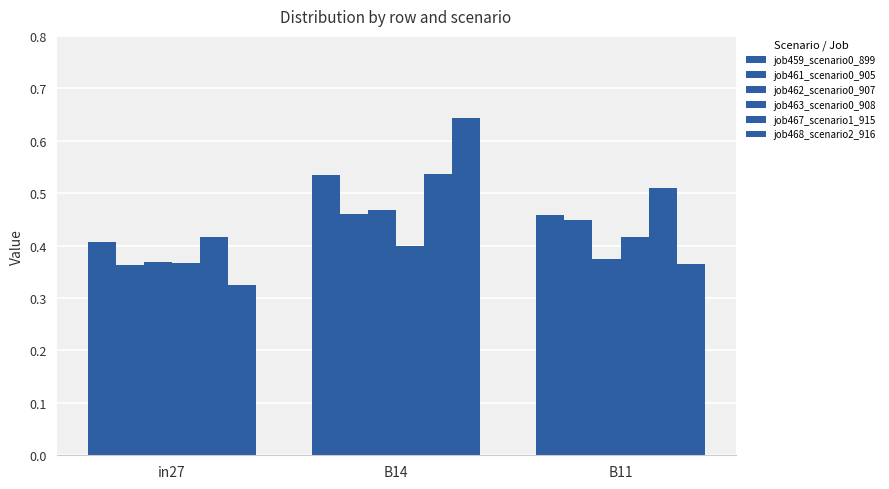

Rank the series at in27 from lowest to highest value.

job468_scenario2_916, job461_scenario0_905, job463_scenario0_908, job462_scenario0_907, job459_scenario0_899, job467_scenario1_915